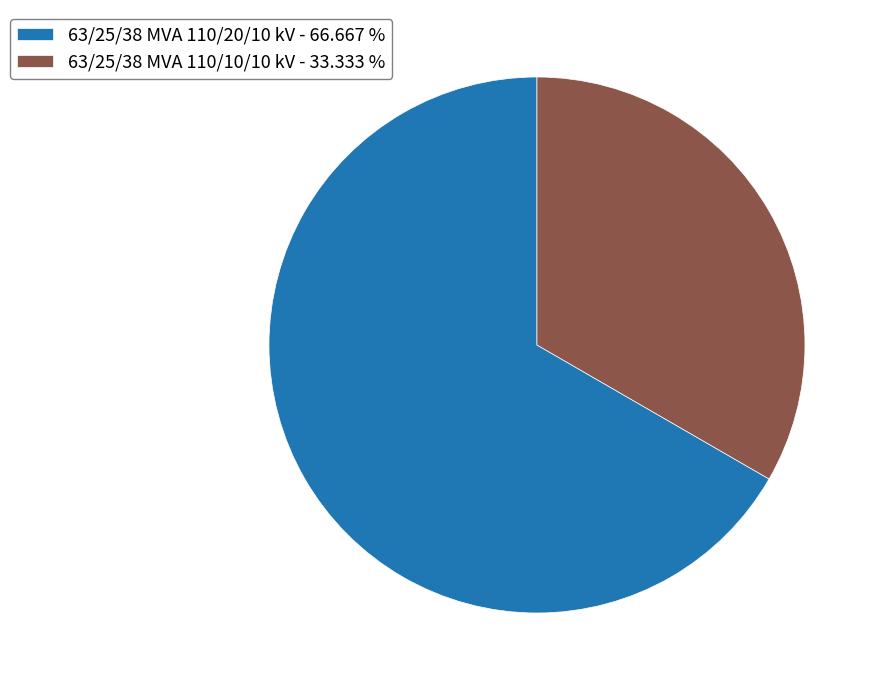

The 63/25/38 MVA 110/20/10 kV slice represents 57% of the pie. True or false?

False